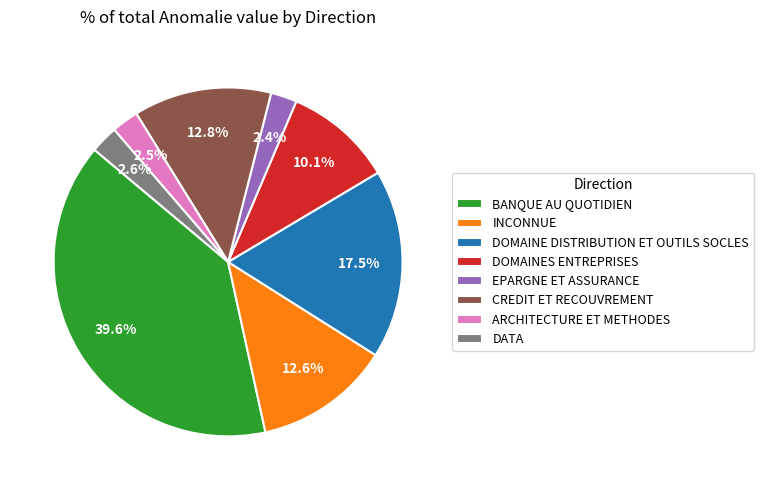

Approximately how many times larger is the value at EPARGNE ET ASSURANCE compared to DATA?

0.9